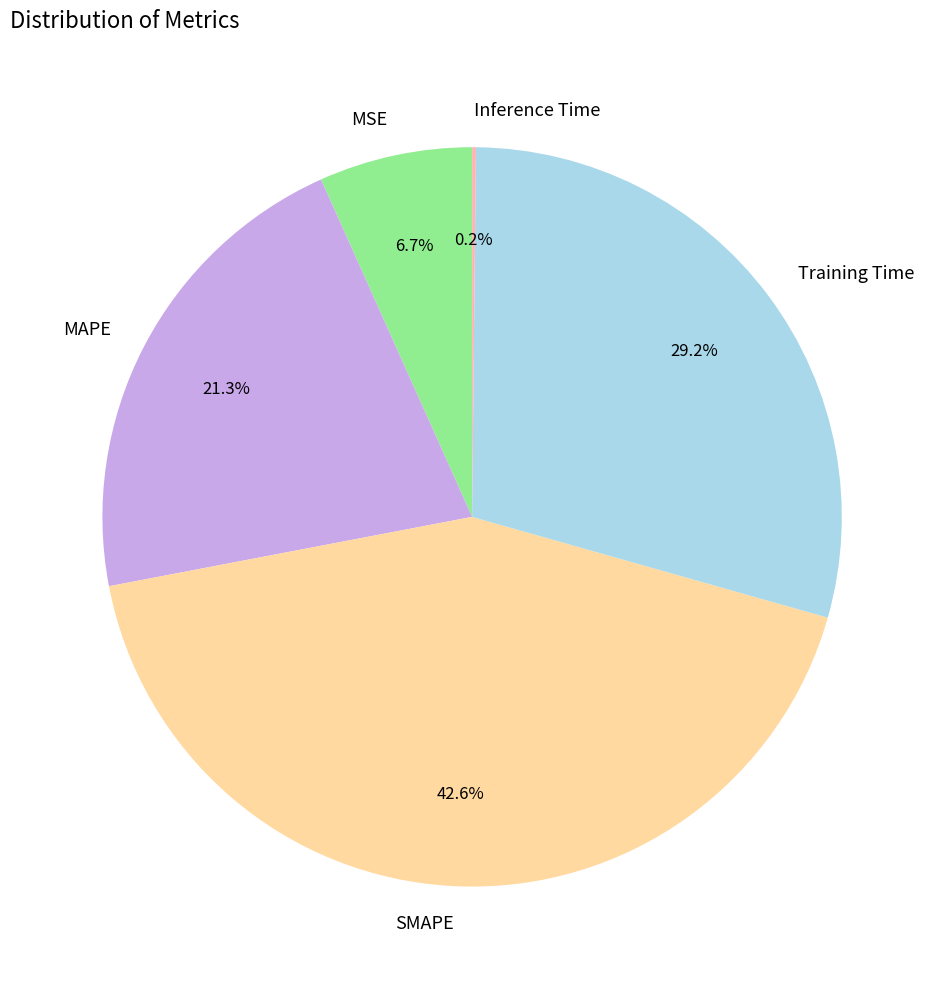

What is the largest slice in the pie chart?

SMAPE